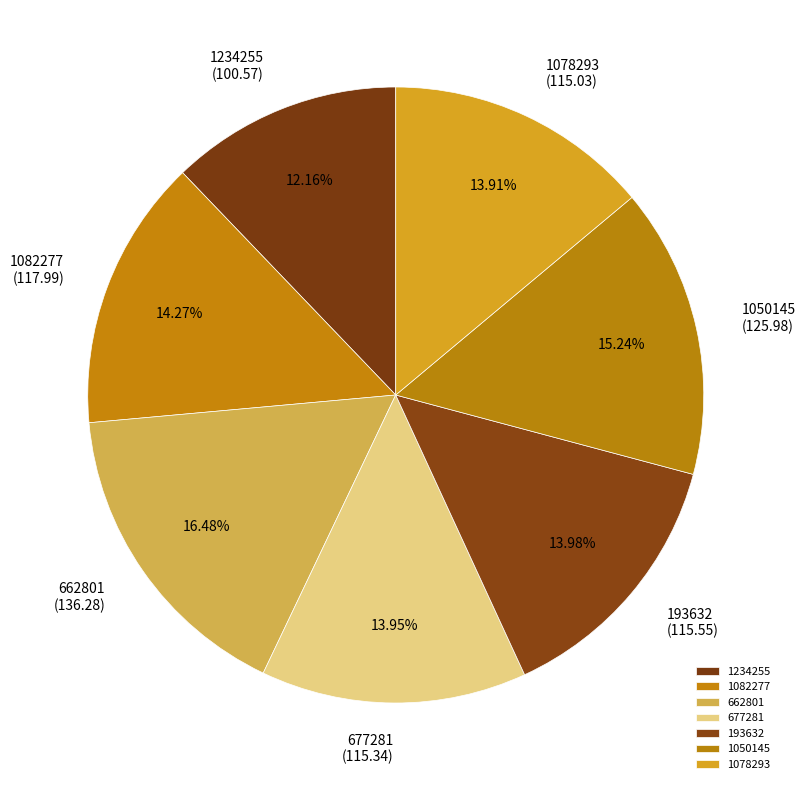

Does any single category account for the majority?

No